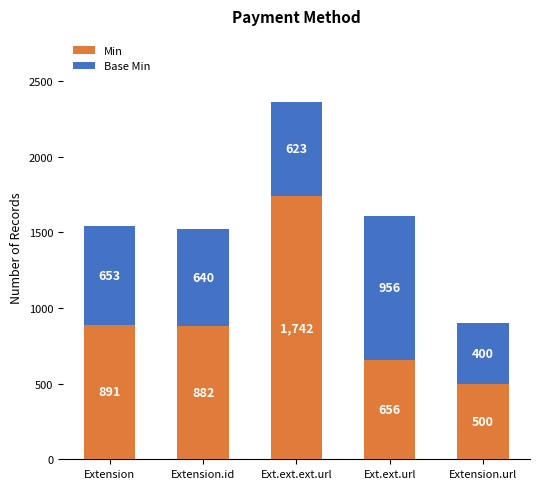

What is the minimum value for Min?

500